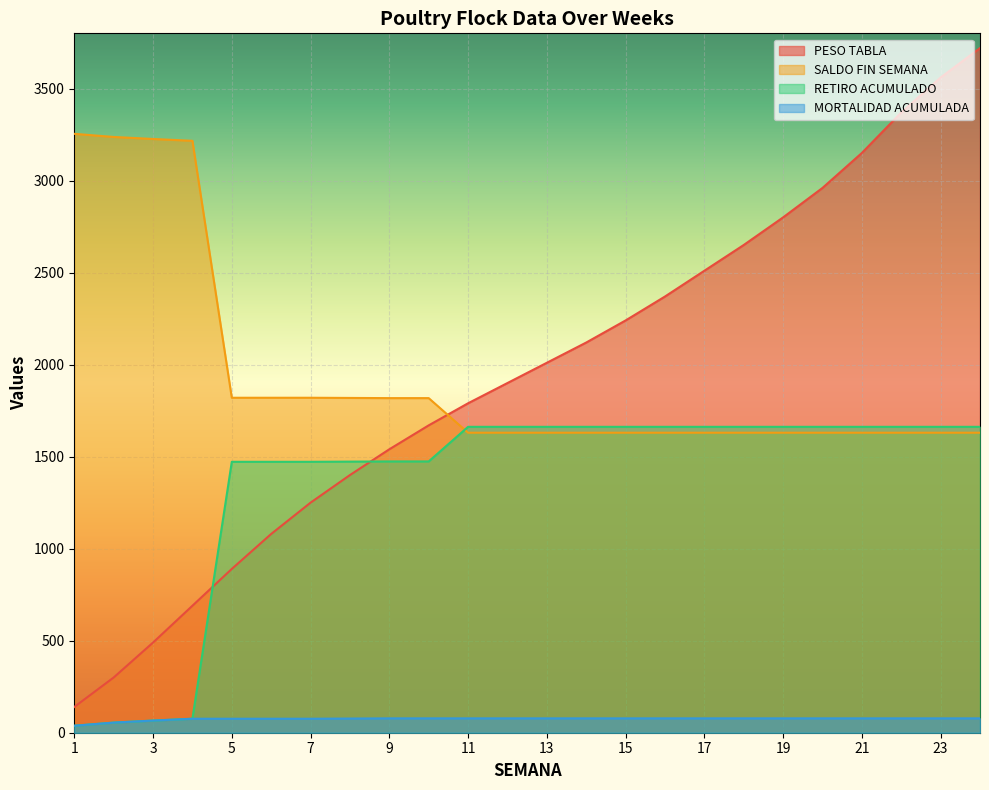

What is the difference between the second highest and minimum values in the SALDO FIN SEMANA series?

1607